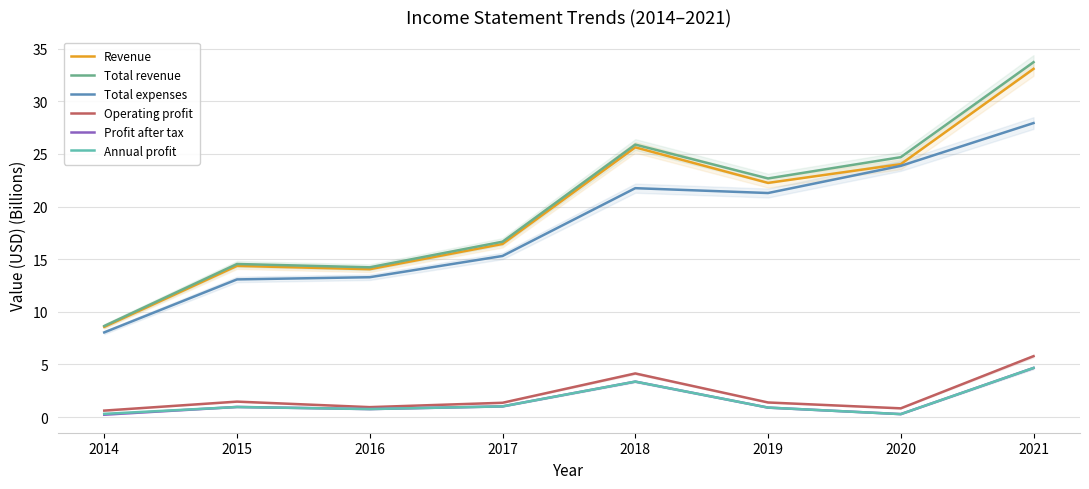

What is the smallest value displayed?

0.2